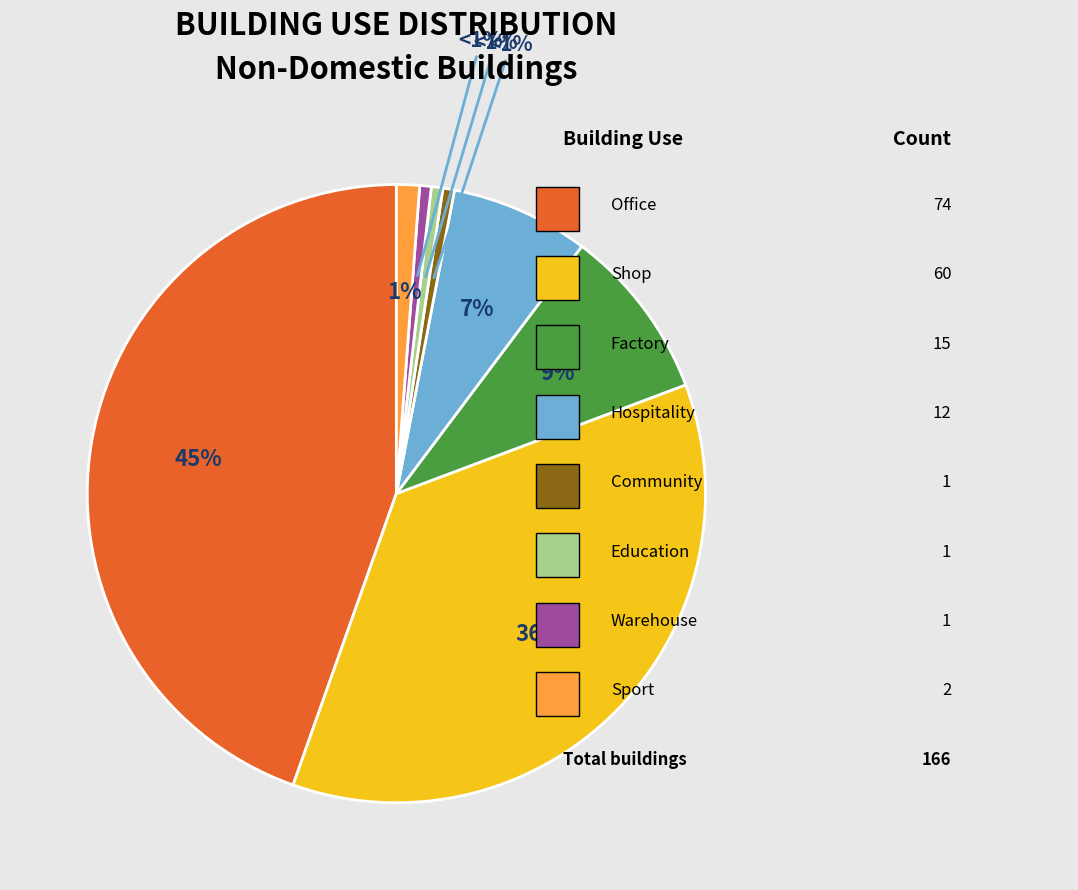

To the nearest percent, what is the difference between the largest and smallest slice percentages?

44%